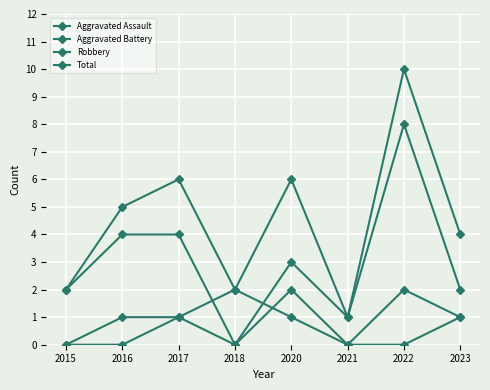

How many lines are shown in the chart?

4